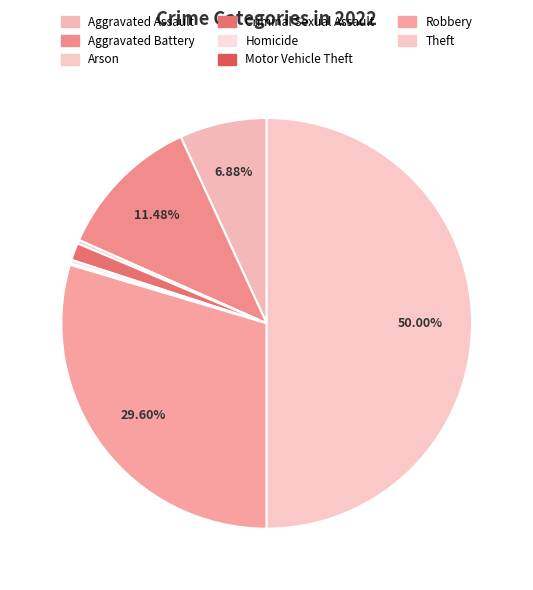

What portion of the pie excludes Theft?

50.0%